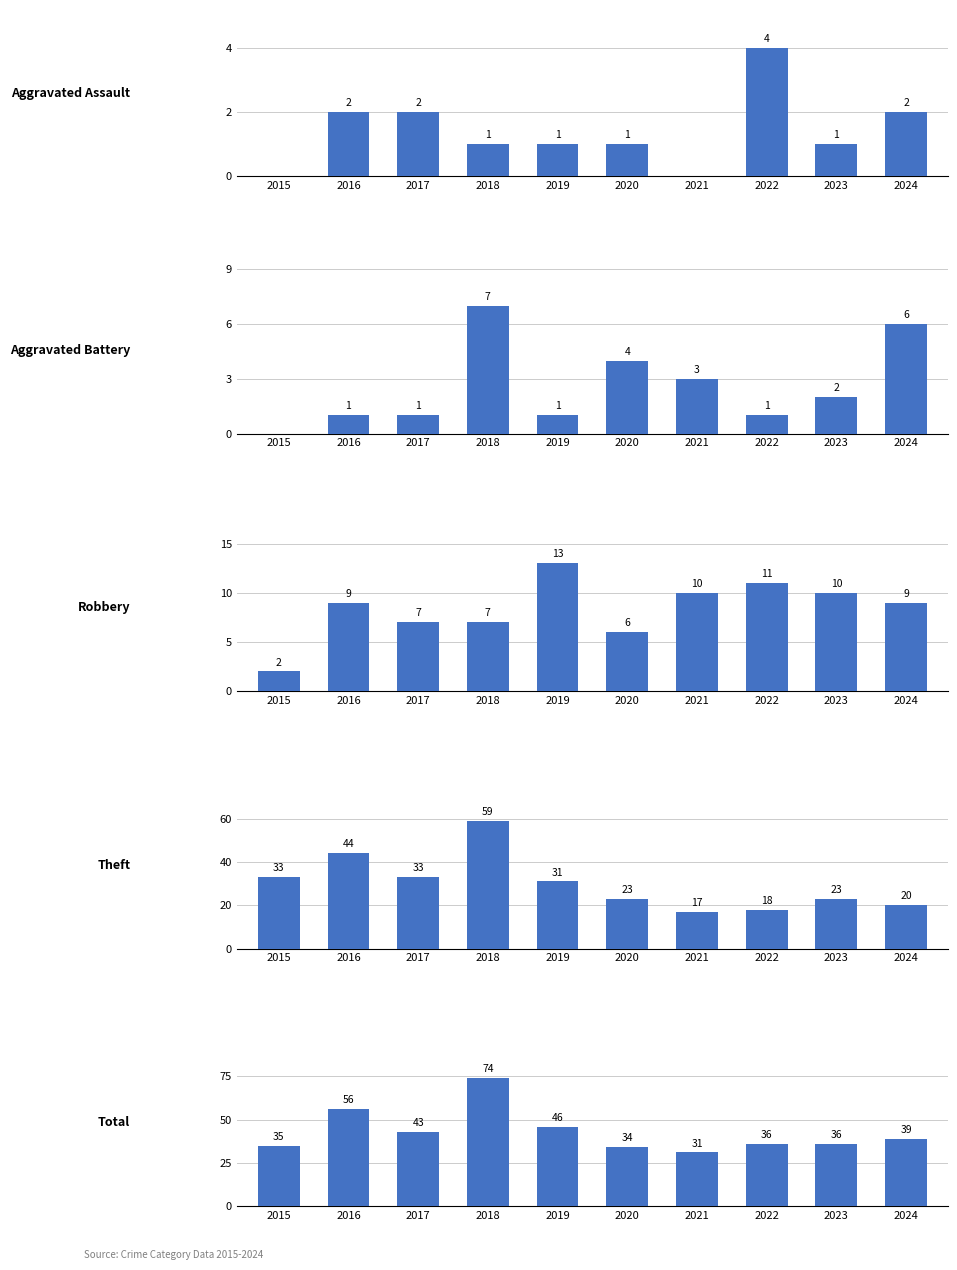

What is the greatest value displayed?

74